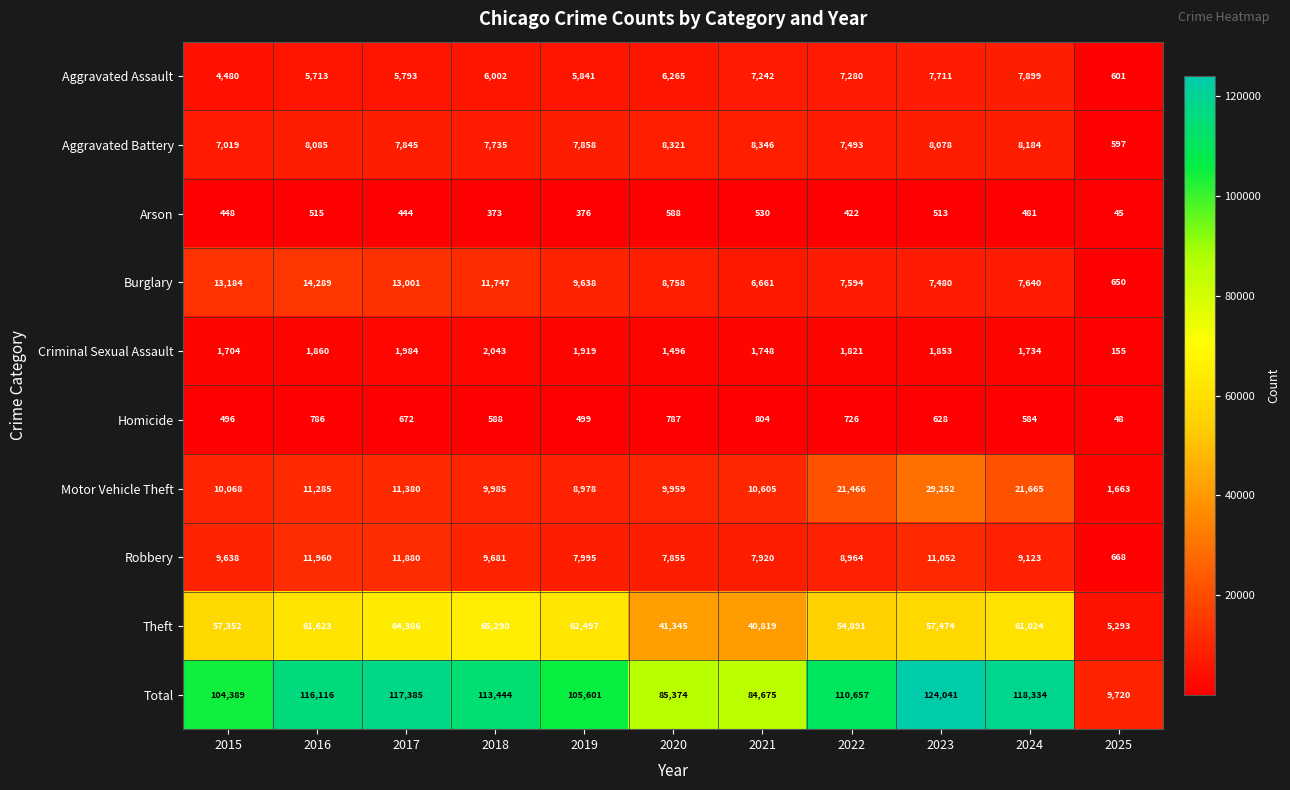

What is the total value across all series at 2016?

232232